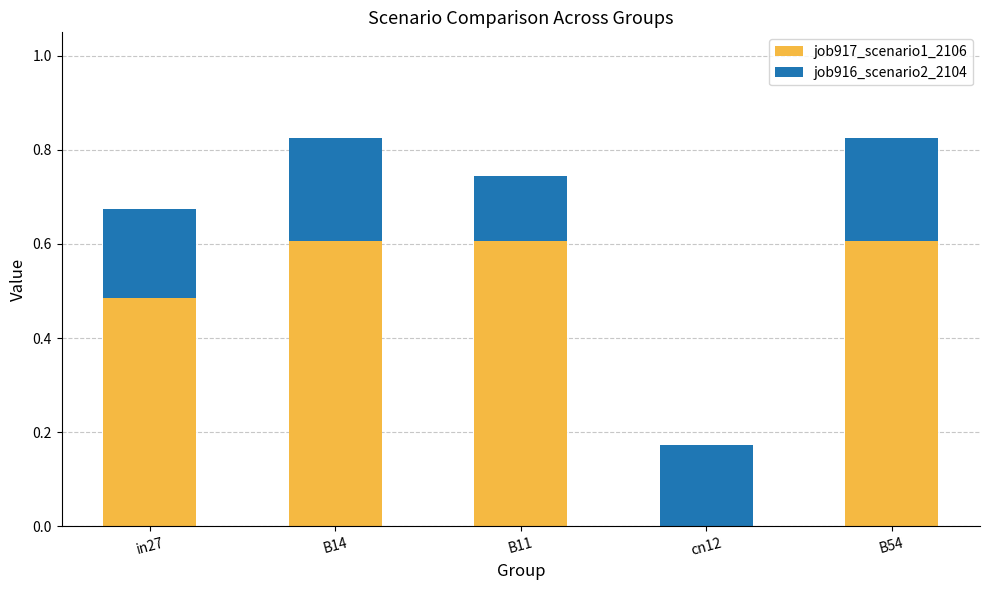

Does the chart contain stacked bars?

Yes